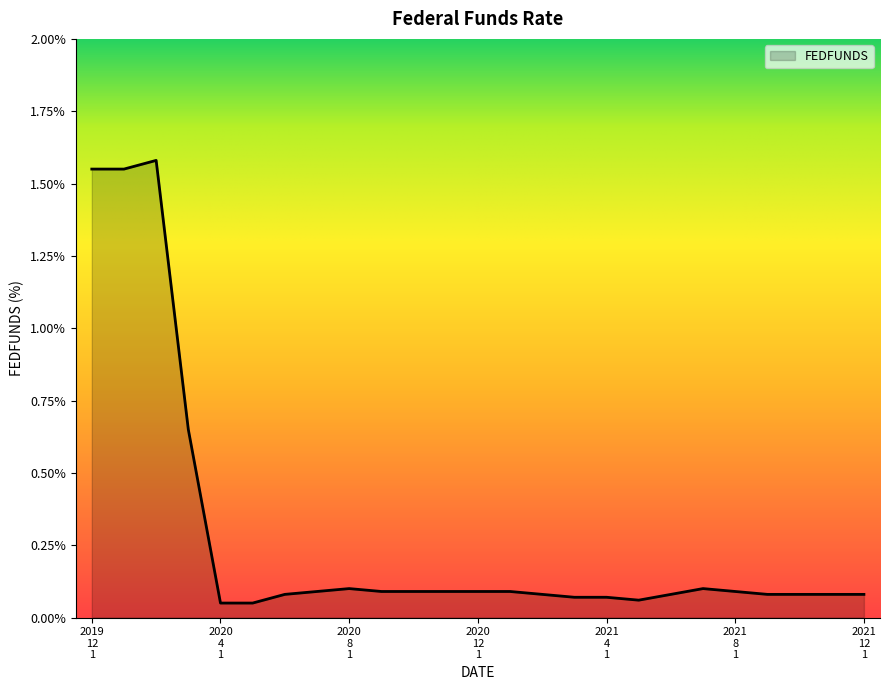

What is the difference between the maximum and minimum values?

1.5